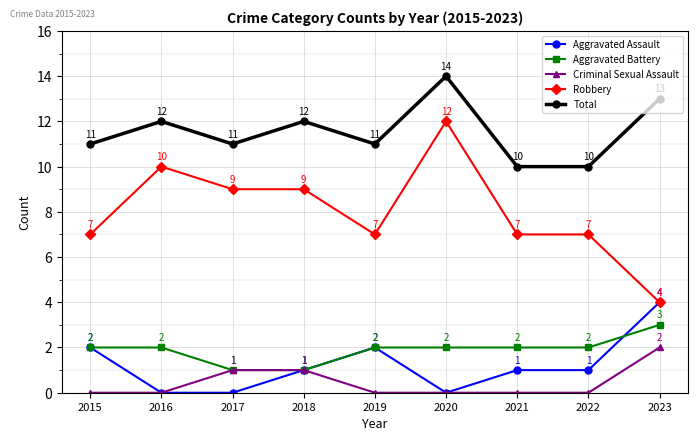

What is the maximum value shown in the chart?

14